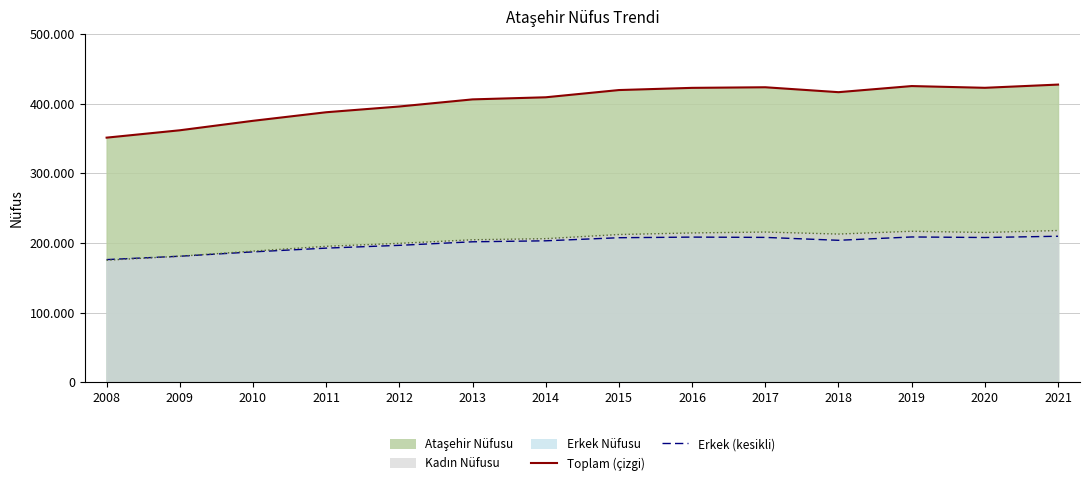

Between which two adjacent categories do Kadın Nüfusu and Erkek Nüfusu first intersect?

2008 and 2009